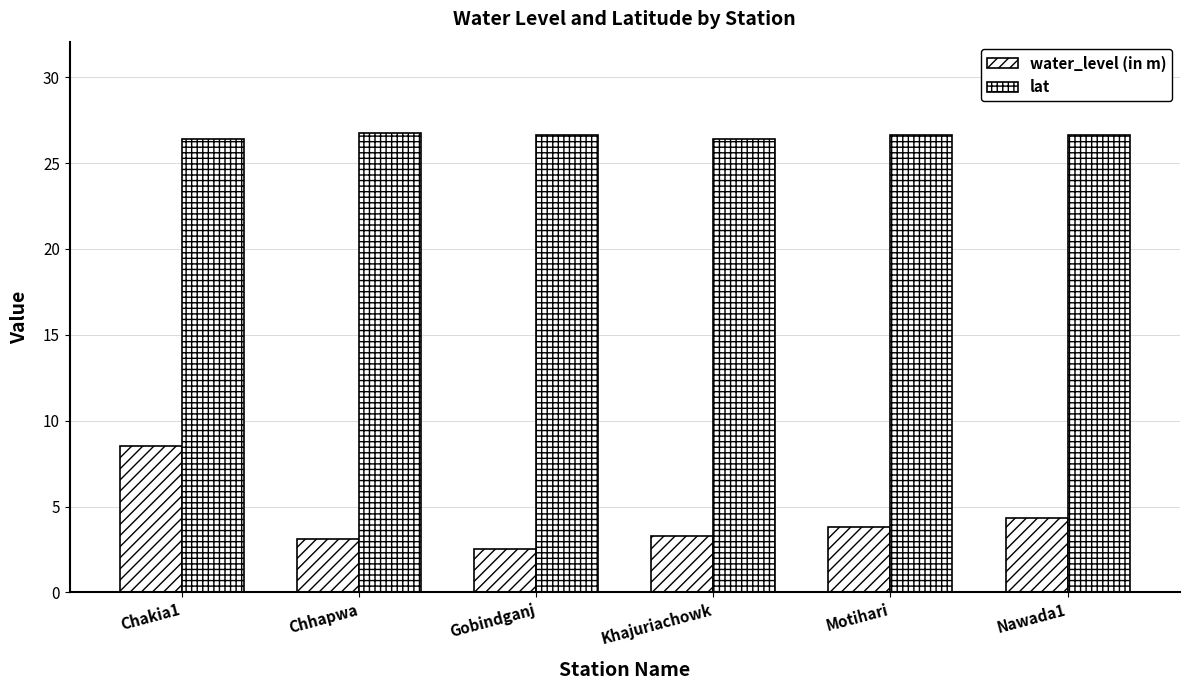

How many bars are there in each group?

2